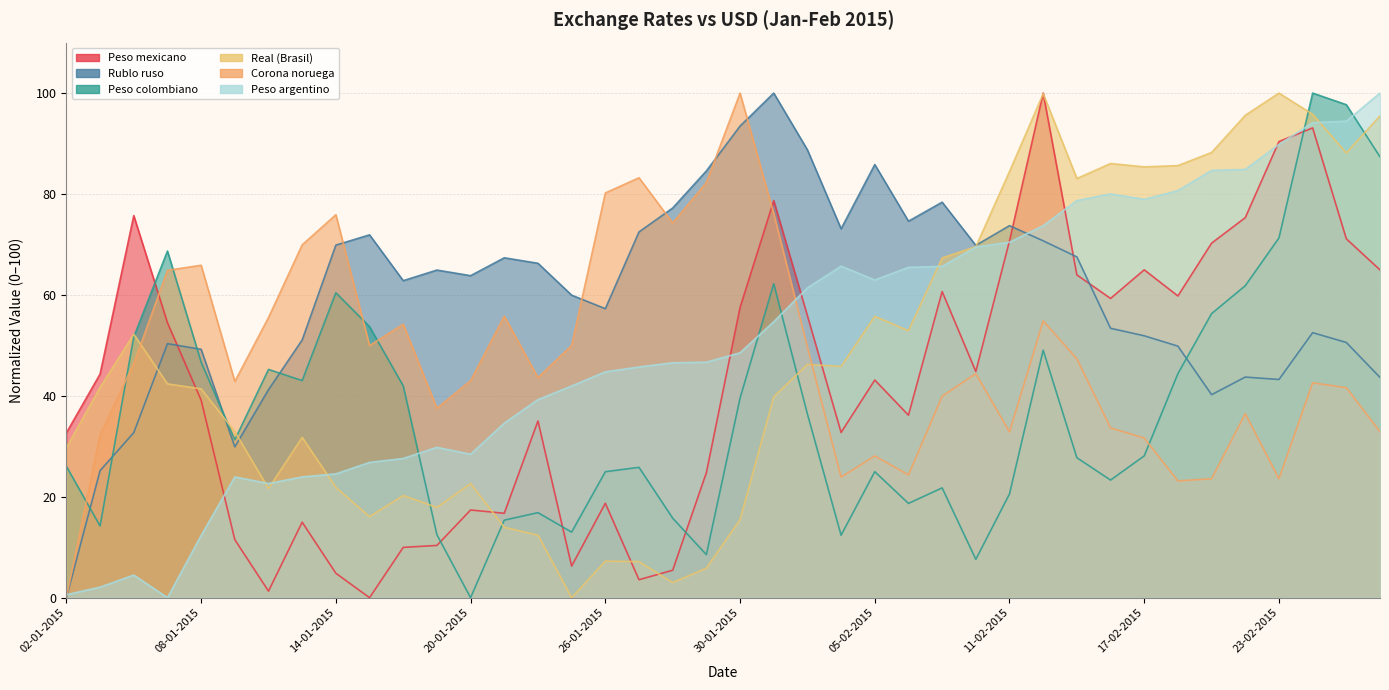

What is the difference between the Peso mexicano values at 03-02-2015 and 16-02-2015?

3.4